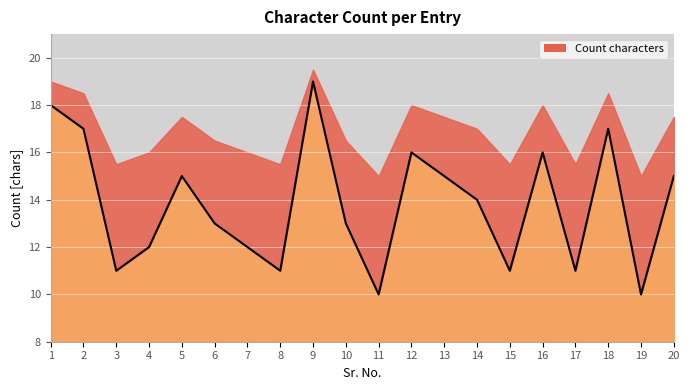

What is the sum of the values at 18 and 9?

36